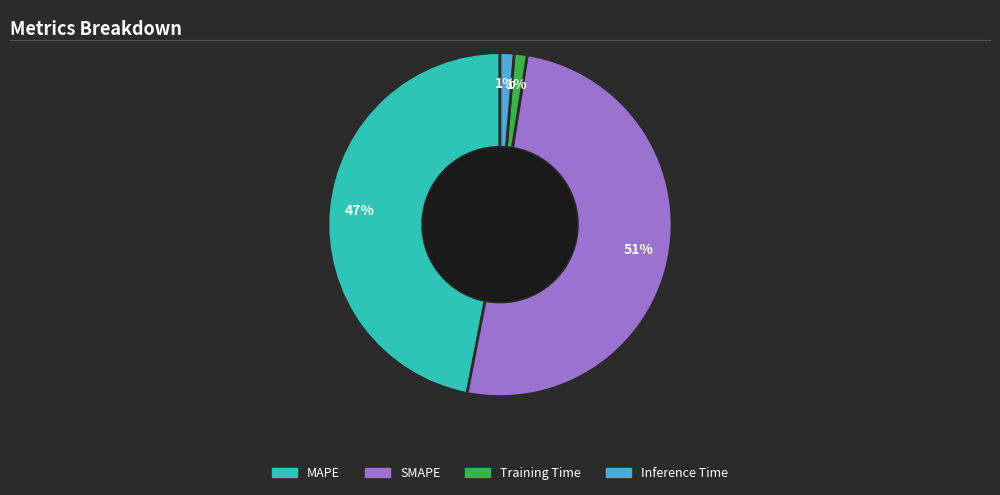

How many slices are in this pie chart?

4